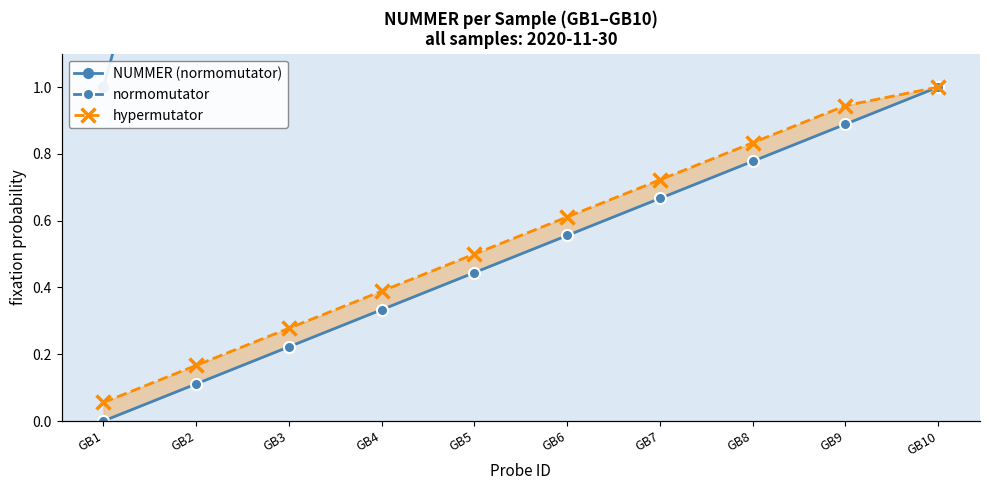

True or false: hypermutator has more than 1 points higher than both neighbors.

False